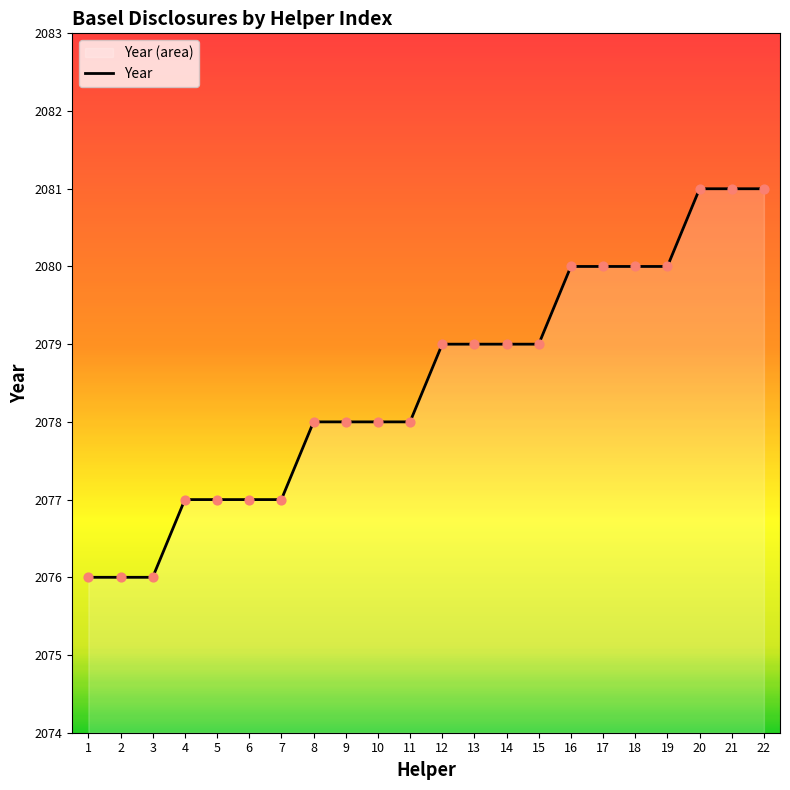

What is the ratio of the value at 3 to the value at 19?

1.0